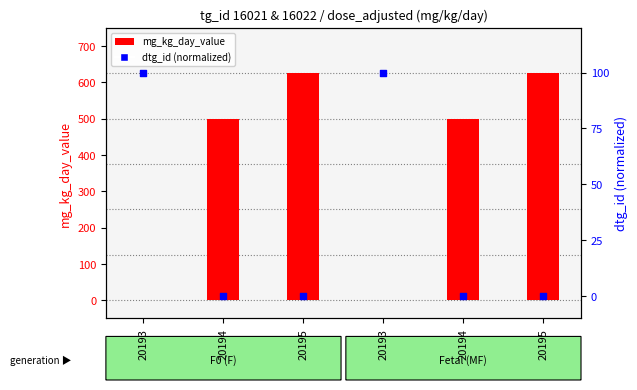

Which series reaches the maximum Y coordinate?

mg_kg_day_value